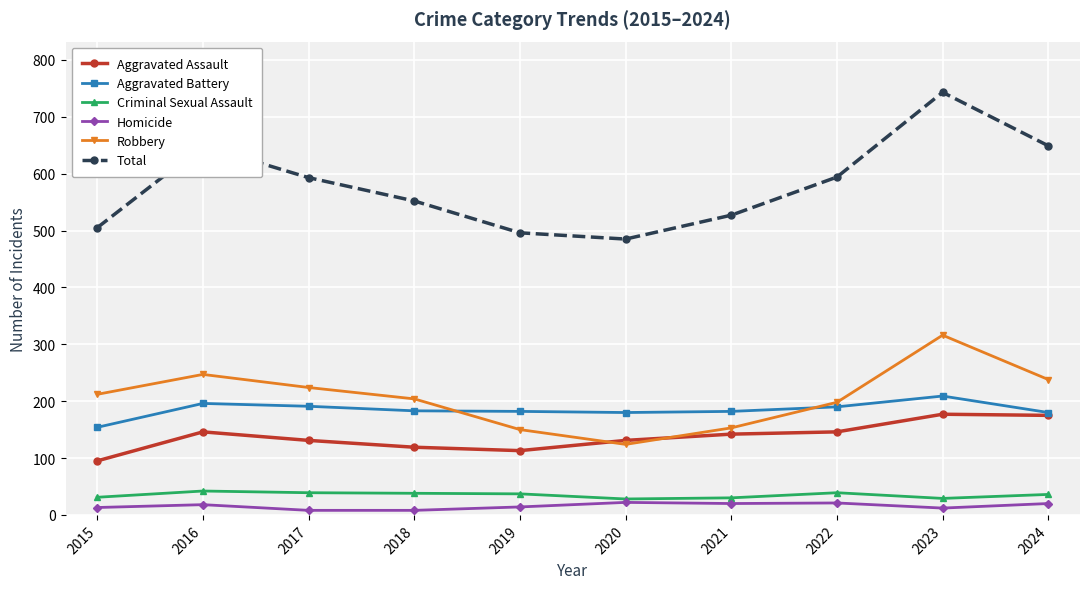

What is the smallest value displayed?

8